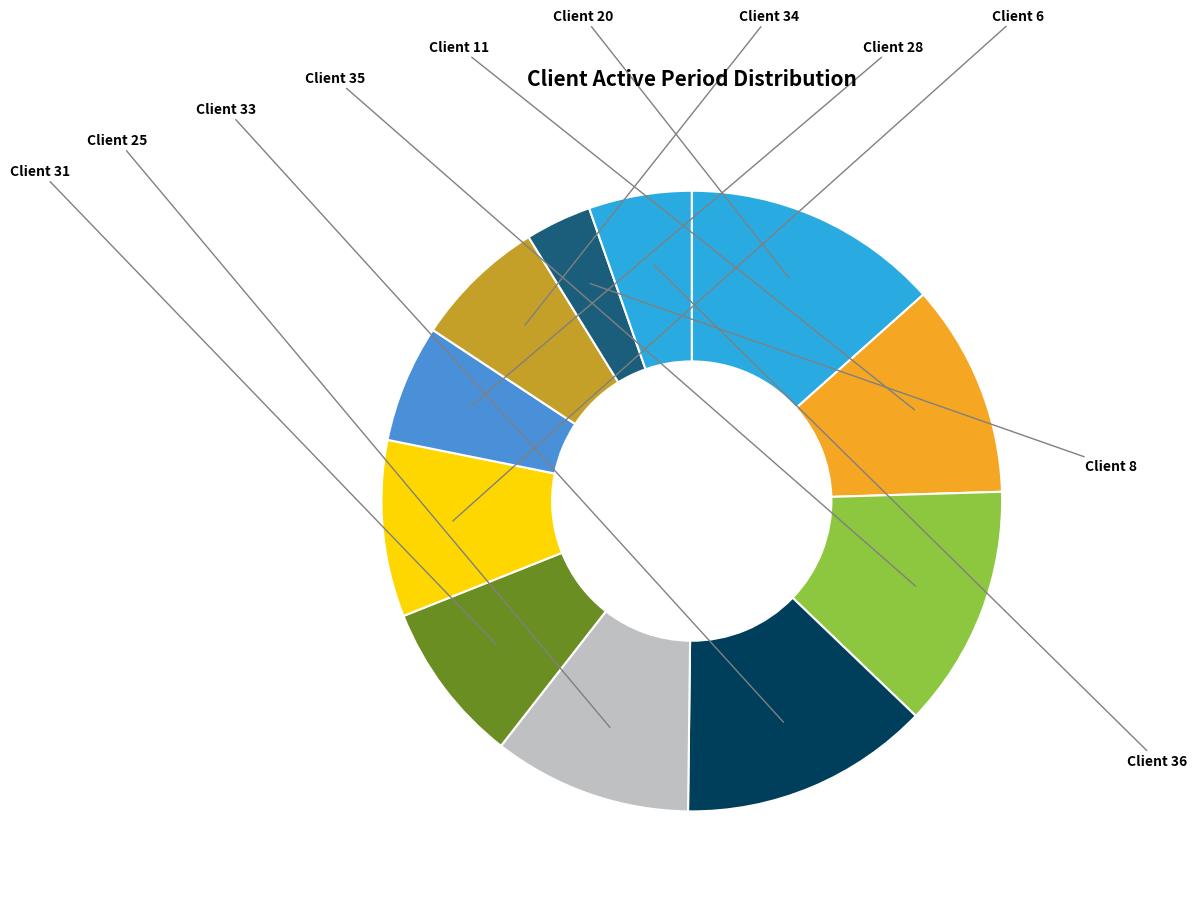

Count the number of slices in the pie.

11